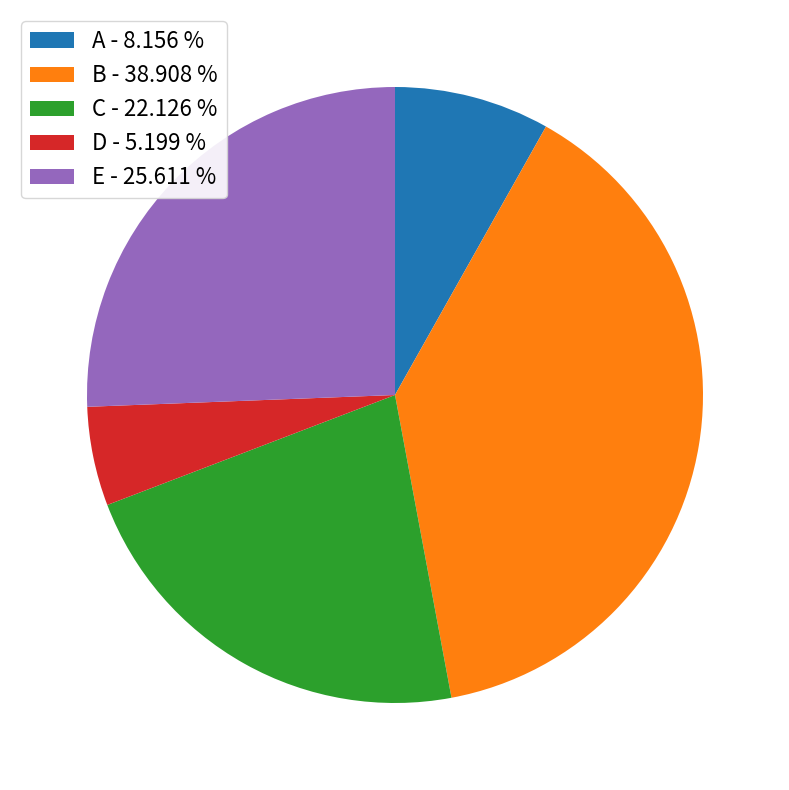

What is the ratio of the value at D to the value at A?

0.6